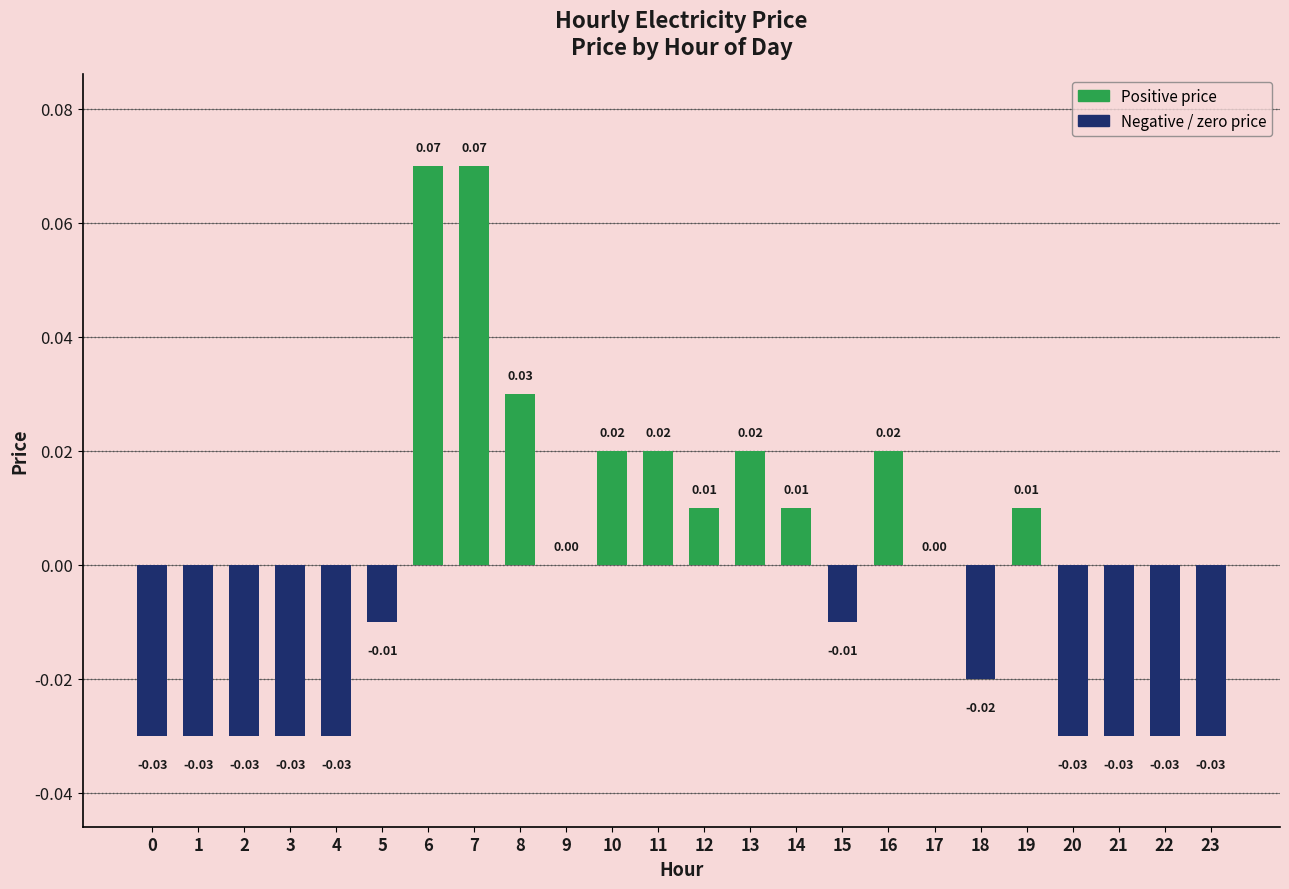

Between 20 and 15, which is larger?

15